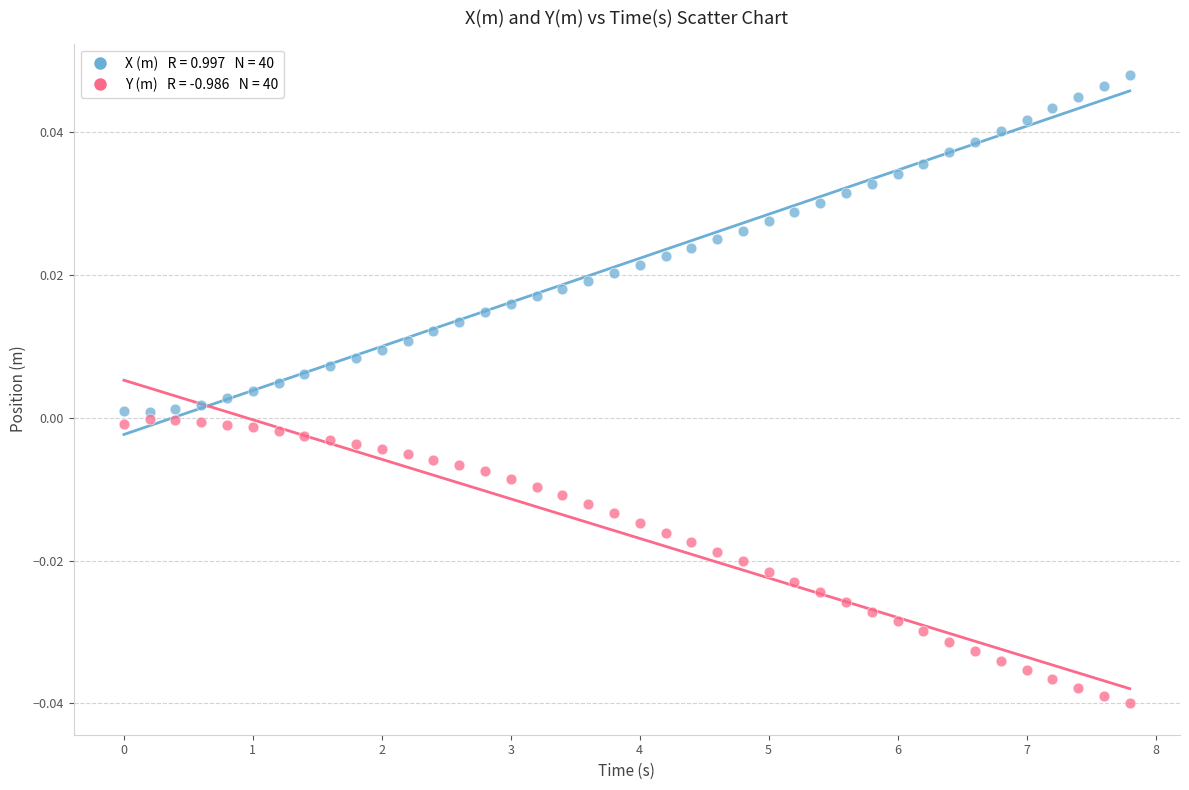

Across all data points, what is the range of X values (max minus min)?

7.8